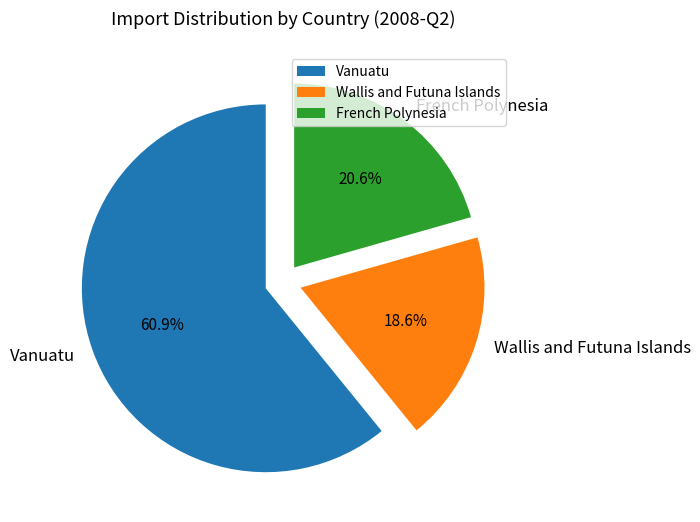

Which has a higher value, Vanuatu or Wallis and Futuna Islands?

Vanuatu